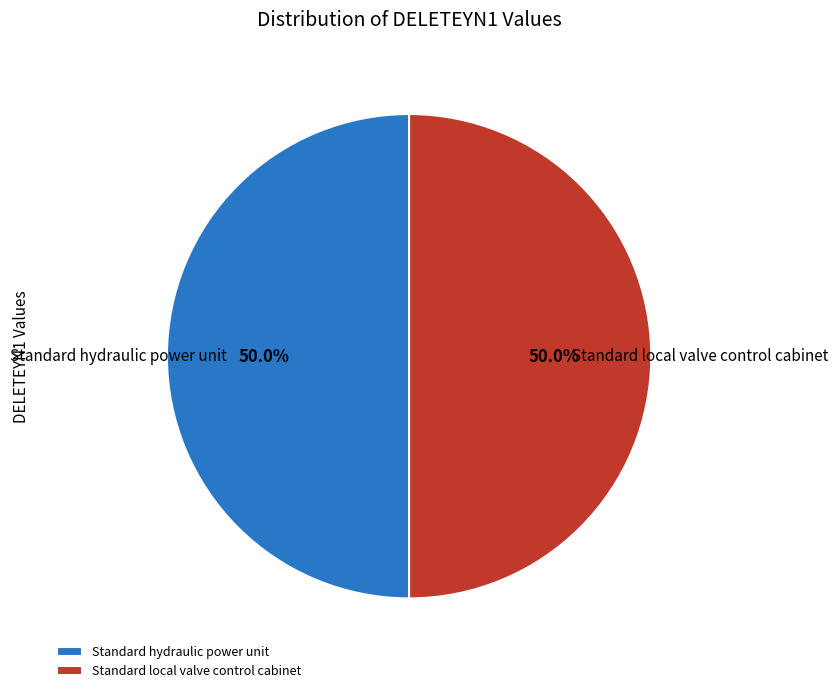

Count the number of slices in the pie.

2